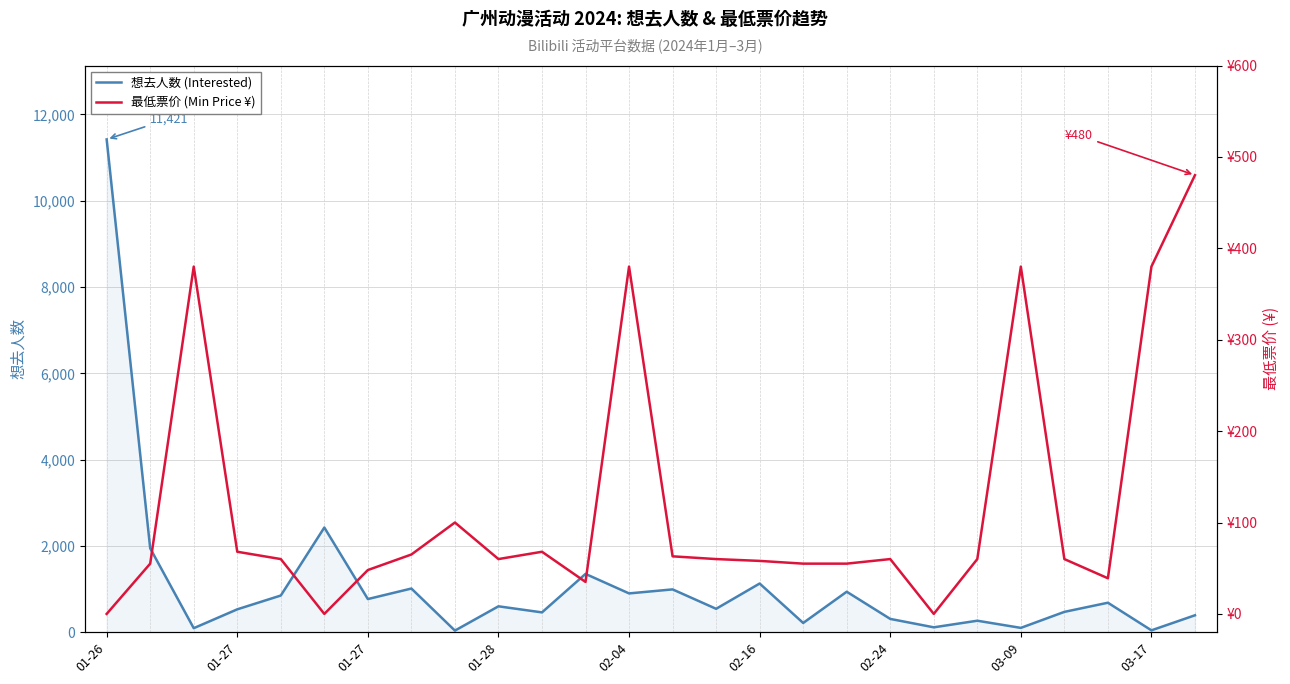

What is the difference between the maximum and minimum values in the 想去人数 (Interested) series?

11384